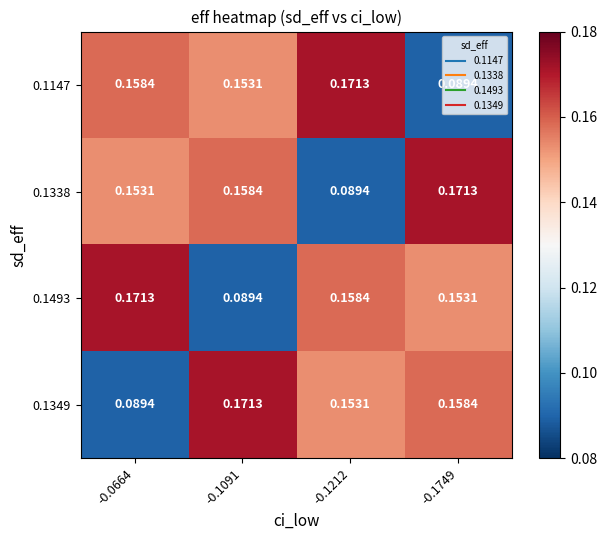

Is the value of 0.1493 at -0.0664 greater than the value of 0.1338 at -0.1212?

Yes